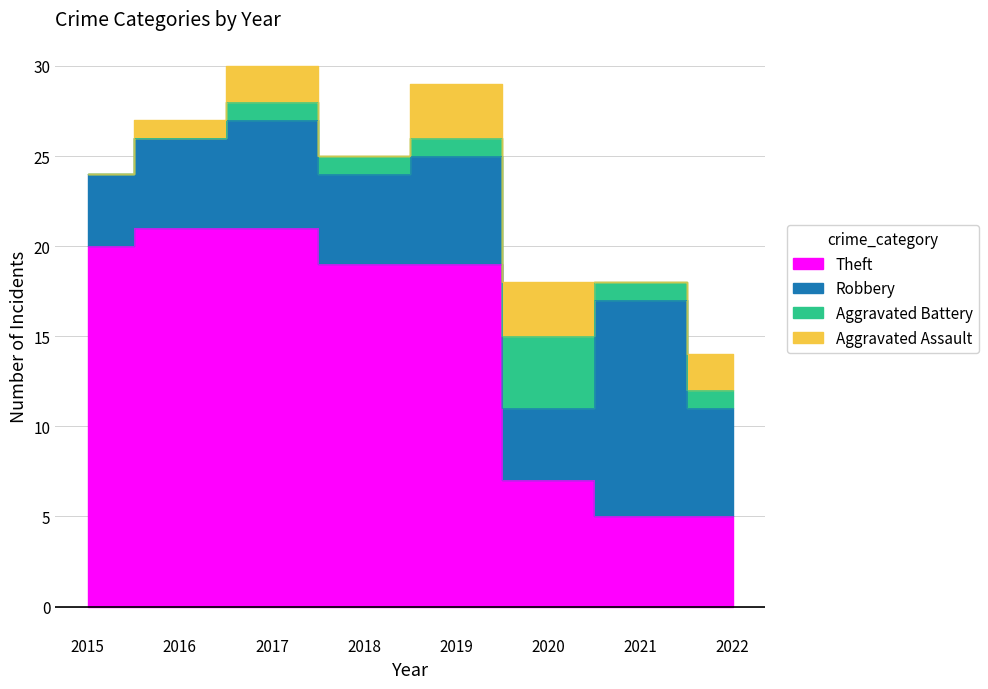

Which series changed the most between 2018 and 2022?

Theft